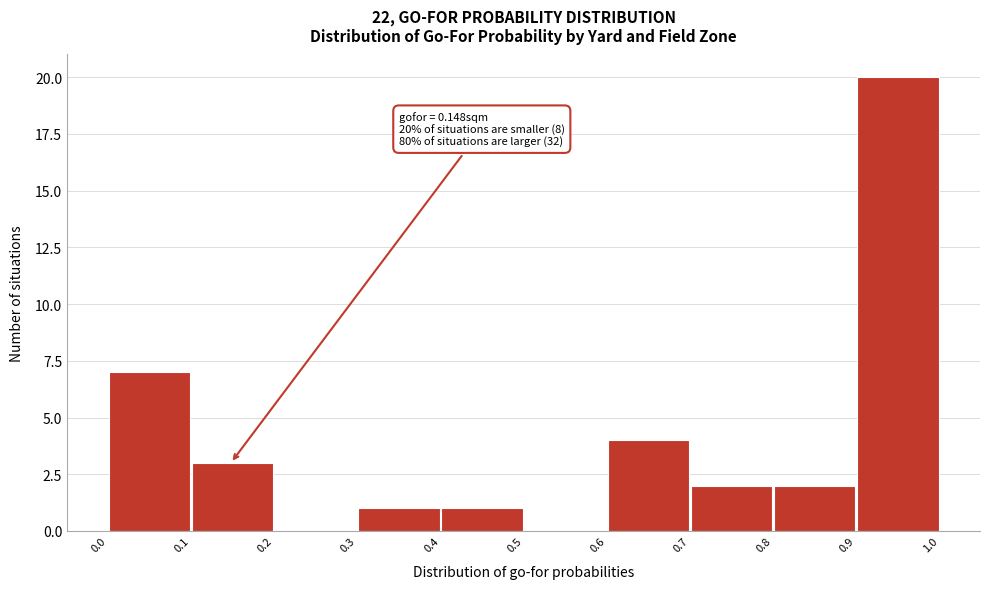

Which range on the x-axis has the tallest bar?

0.9 to 1.0